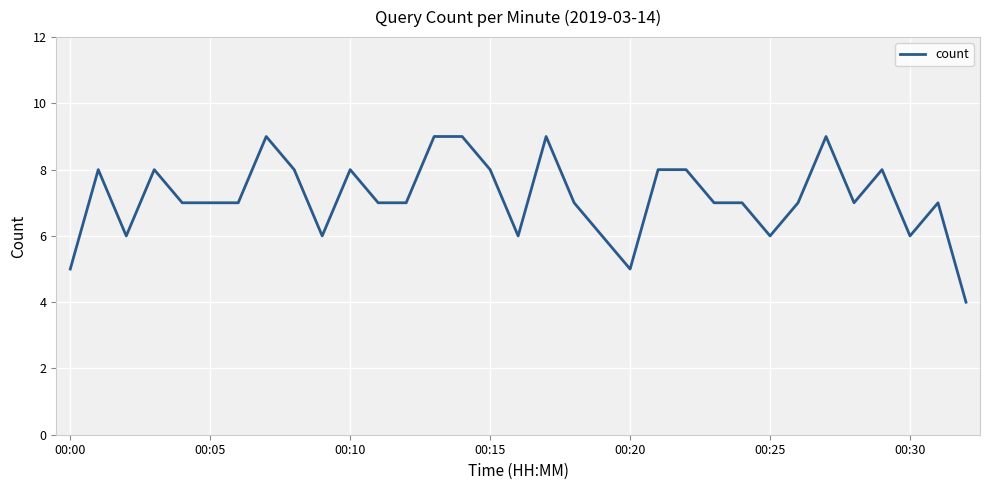

What is the difference between the maximum and minimum values?

5